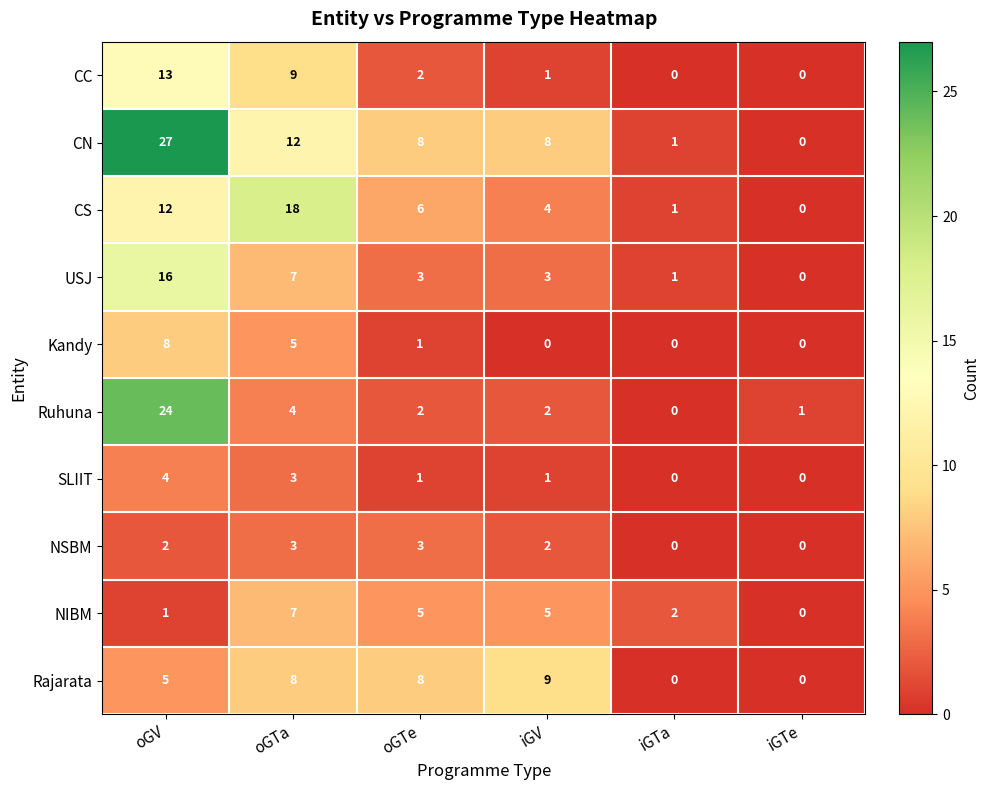

What is the difference between the highest and lowest values at oGV?

26